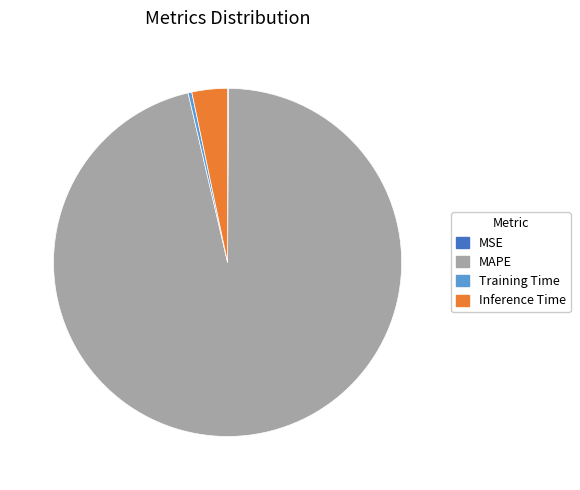

Is it true that MAPE is 87% of the pie?

False